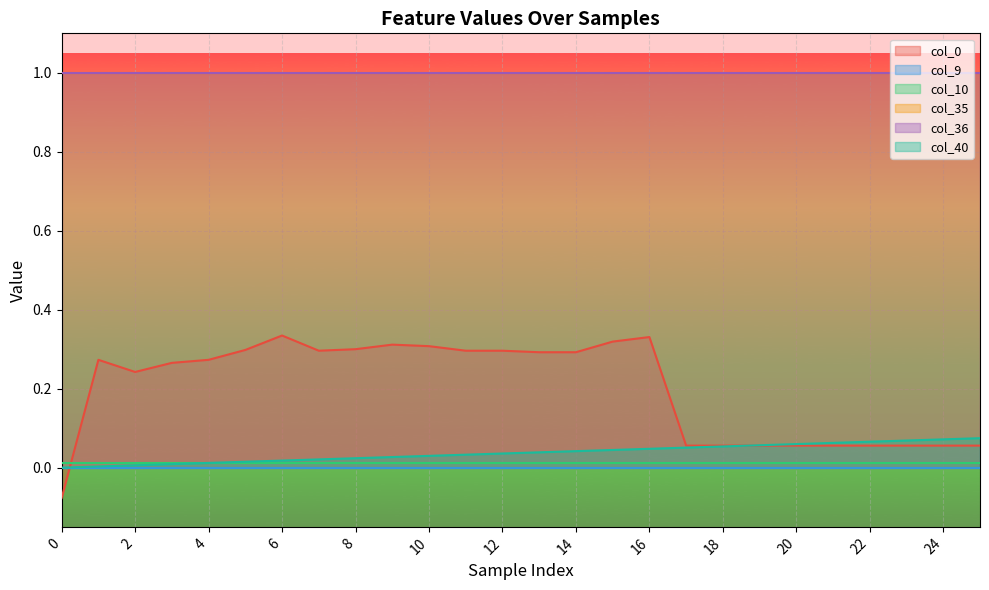

Reading right to left, what are all the values shown in this chart?

col_0: 0.1	0.1	0.1	0.1	0.1	0.1	0.1	0.1	0.1	0.3	0.3	0.3	0.3	0.3	0.3	0.3	0.3	0.3	0.3	0.3	0.3	0.3	0.3	0.2	0.3	-0.1
col_9: 0.0	0.0	0.0	0.0	0.0	0.0	0.0	0.0	0.0	0.0	0.0	0.0	0.0	0.0	0.0	0.0	0.0	0.0	0.0	0.0	0.0	0.0	0.0	0.0	0.0	0.0
col_10: 0.0	0.0	0.0	0.0	0.0	0.0	0.0	0.0	0.0	0.0	0.0	0.0	0.0	0.0	0.0	0.0	0.0	0.0	0.0	0.0	0.0	0.0	0.0	0.0	0.0	0.0
col_35: 1.0	1.0	1.0	1.0	1.0	1.0	1.0	1.0	1.0	1.0	1.0	1.0	1.0	1.0	1.0	1.0	1.0	1.0	1.0	1.0	1.0	1.0	1.0	1.0	1.0	1.0
col_36: 1.0	1.0	1.0	1.0	1.0	1.0	1.0	1.0	1.0	1.0	1.0	1.0	1.0	1.0	1.0	1.0	1.0	1.0	1.0	1.0	1.0	1.0	1.0	1.0	1.0	1.0
col_40: 0.1	0.1	0.1	0.1	0.1	0.1	0.1	0.1	0.1	0.0	0.0	0.0	0.0	0.0	0.0	0.0	0.0	0.0	0.0	0.0	0.0	0.0	0.0	0.0	0.0	0.0